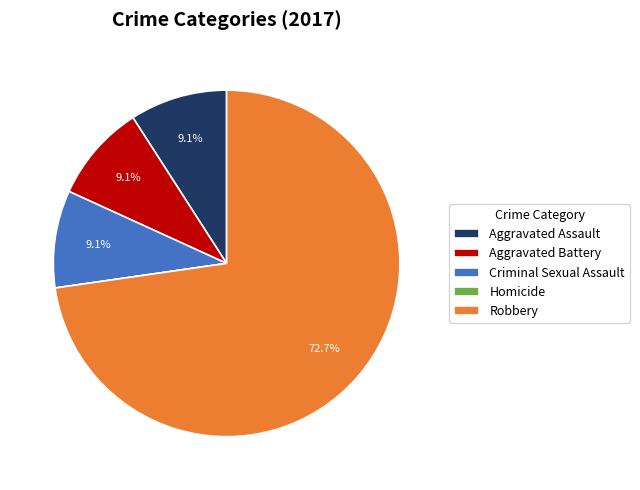

What is the largest slice in the pie chart?

Robbery